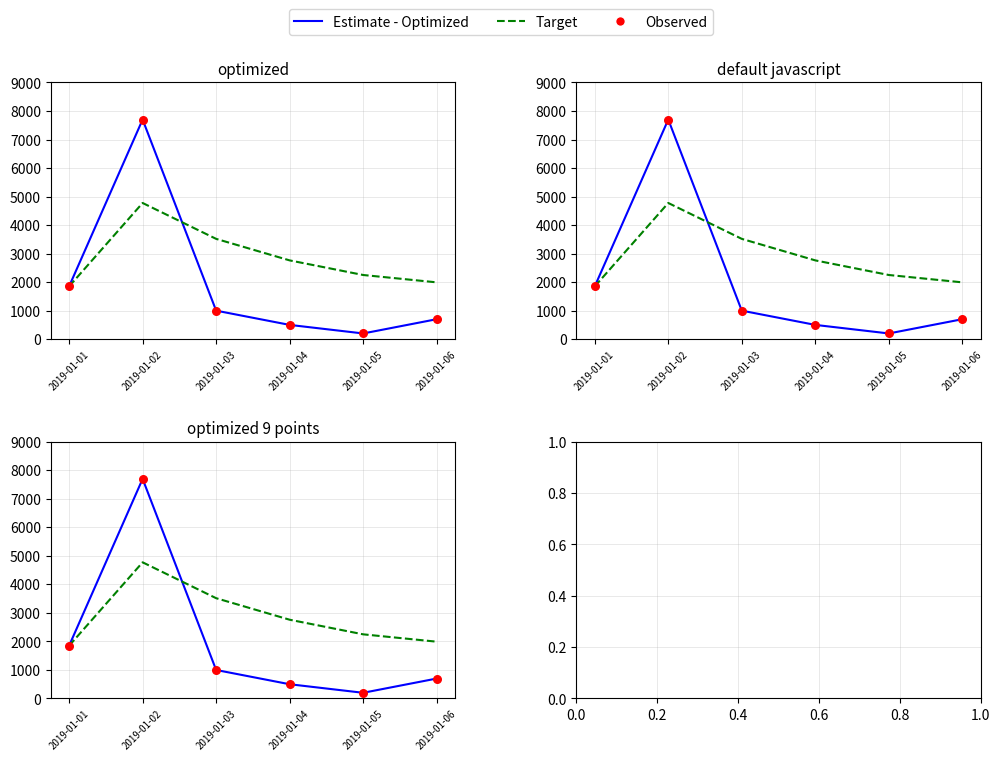

At which category is the sum across all series the highest?

2019-01-02